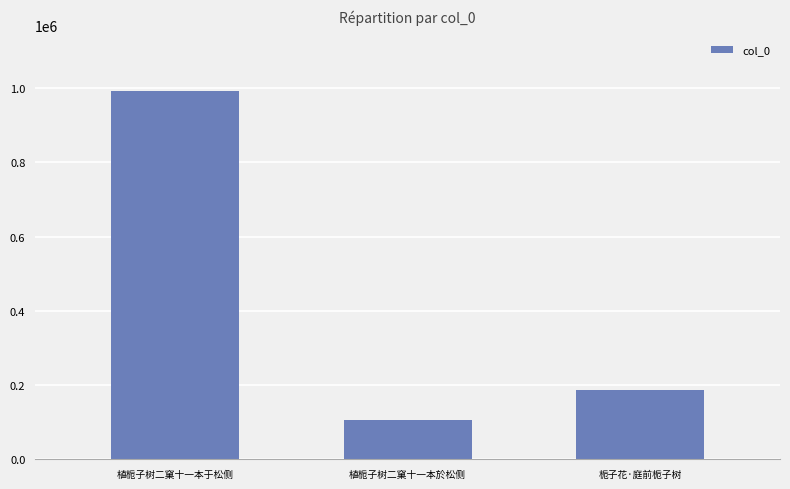

What is the approximate value at 植栀子树二窠十一本于松侧?

993253